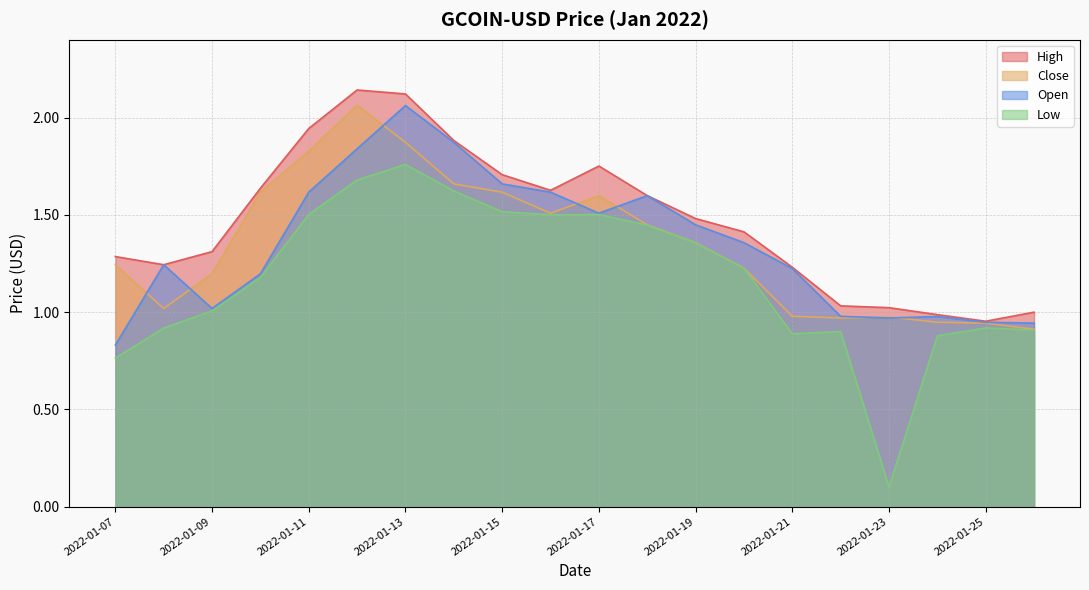

What is the difference between the highest and lowest values at 2022-01-22?

0.1